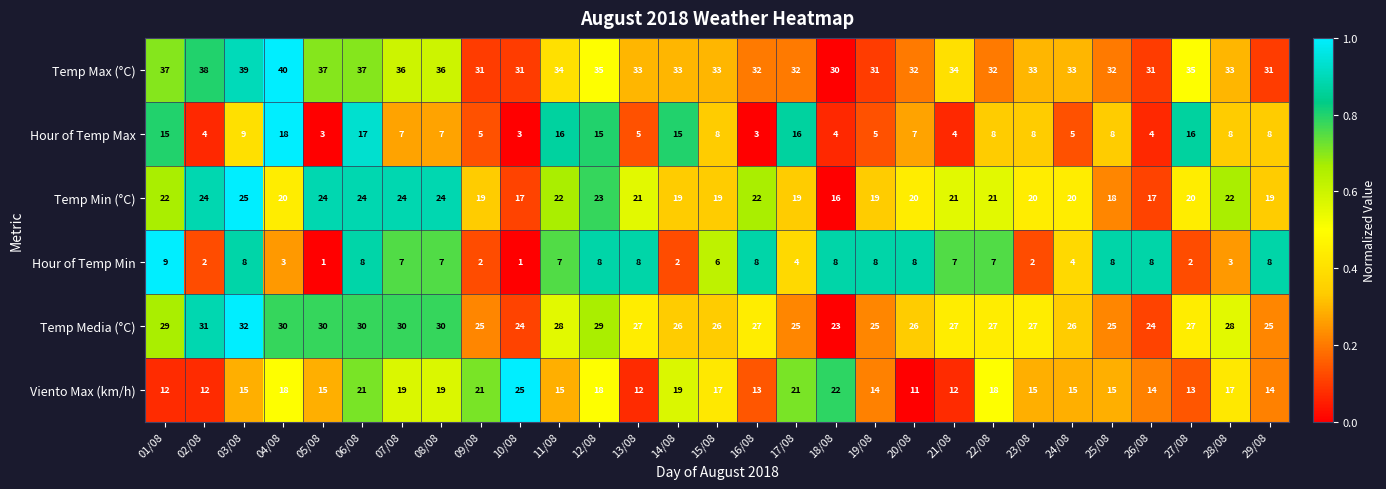

What is the greatest value displayed?

40